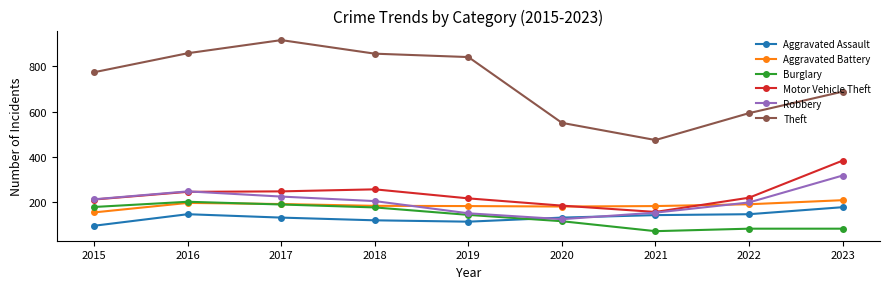

What is the difference between the maximum and minimum values in the Burglary series?

130